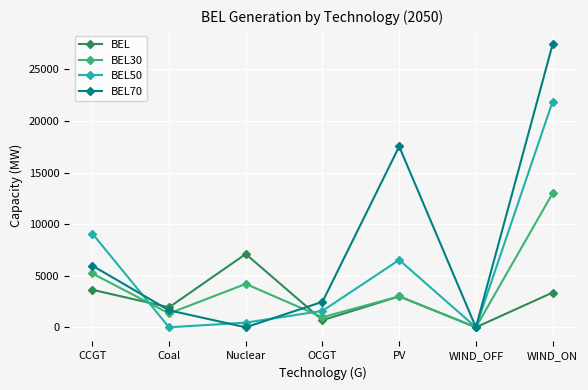

Is it true that BEL70 equals 5976.5 at CCGT?

True